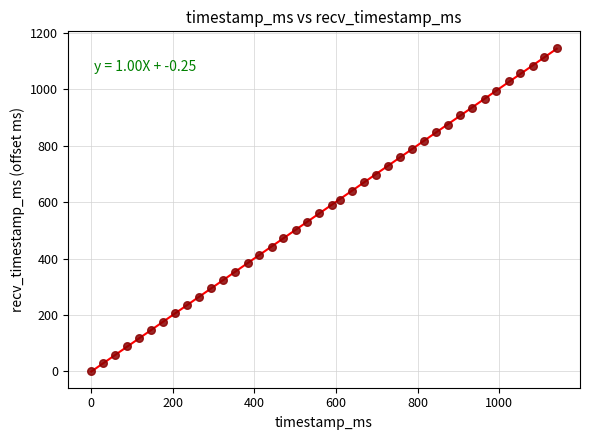

What is the range of Y values (max minus min)?

1148